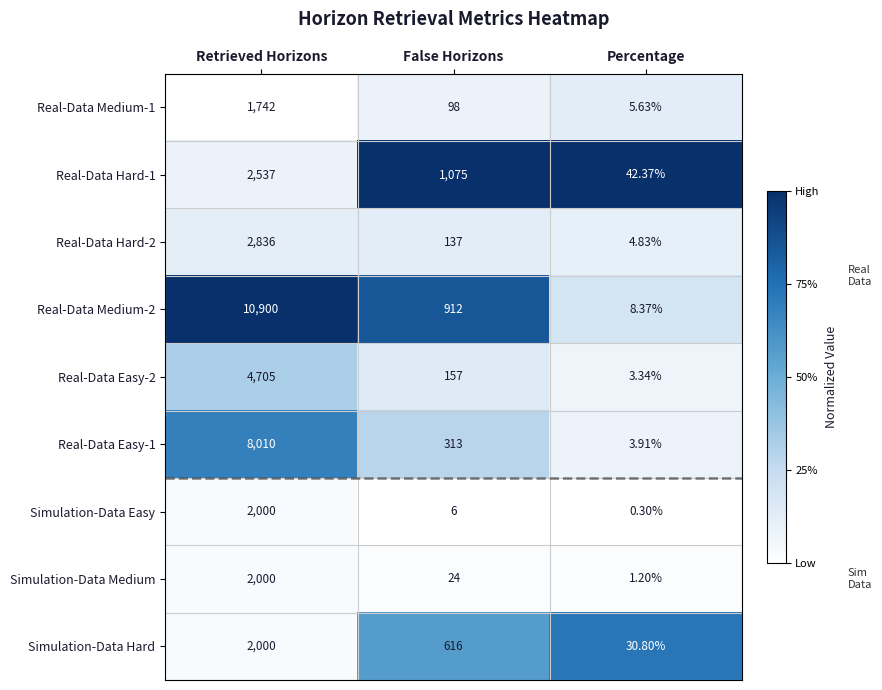

Rank the series at False Horizons from highest to lowest value.

Real-Data Hard-1, Real-Data Medium-2, Simulation-Data Hard, Real-Data Easy-1, Real-Data Easy-2, Real-Data Hard-2, Real-Data Medium-1, Simulation-Data Medium, Simulation-Data Easy